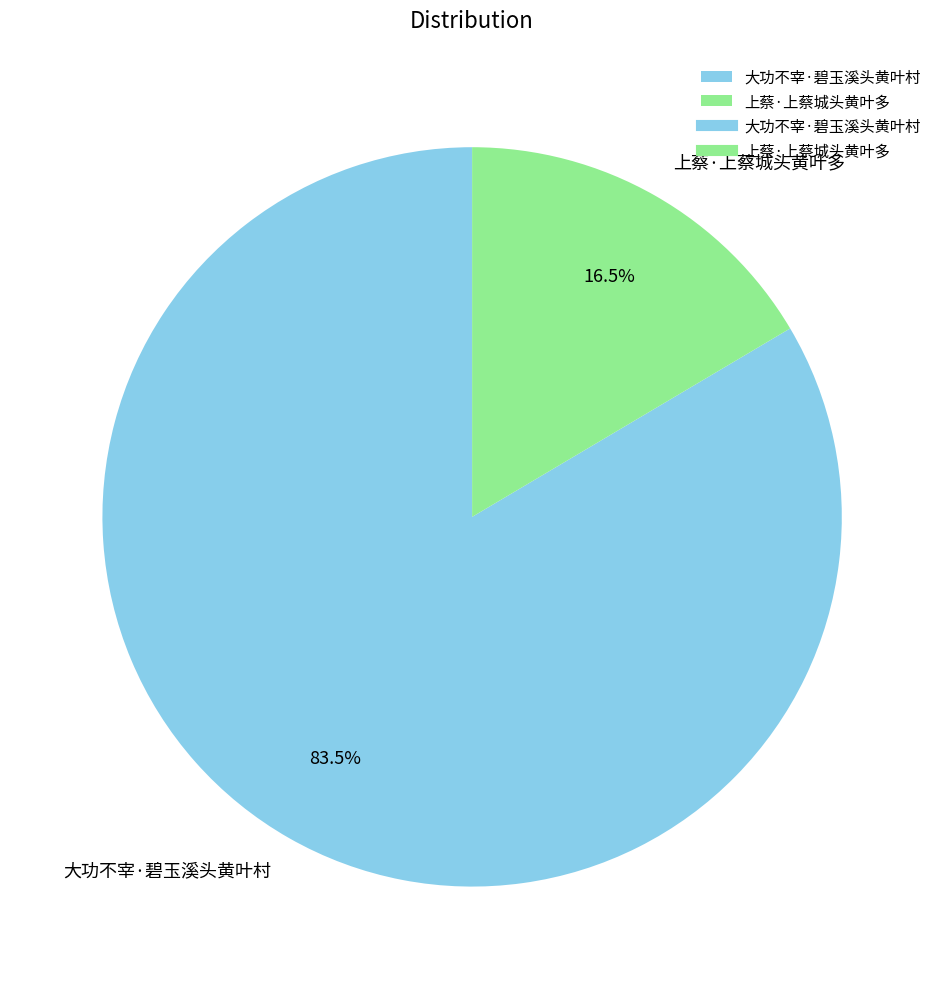

Approximately how many times larger is the value at 上蔡·上蔡城头黄叶多 compared to 大功不宰·碧玉溪头黄叶村?

0.2